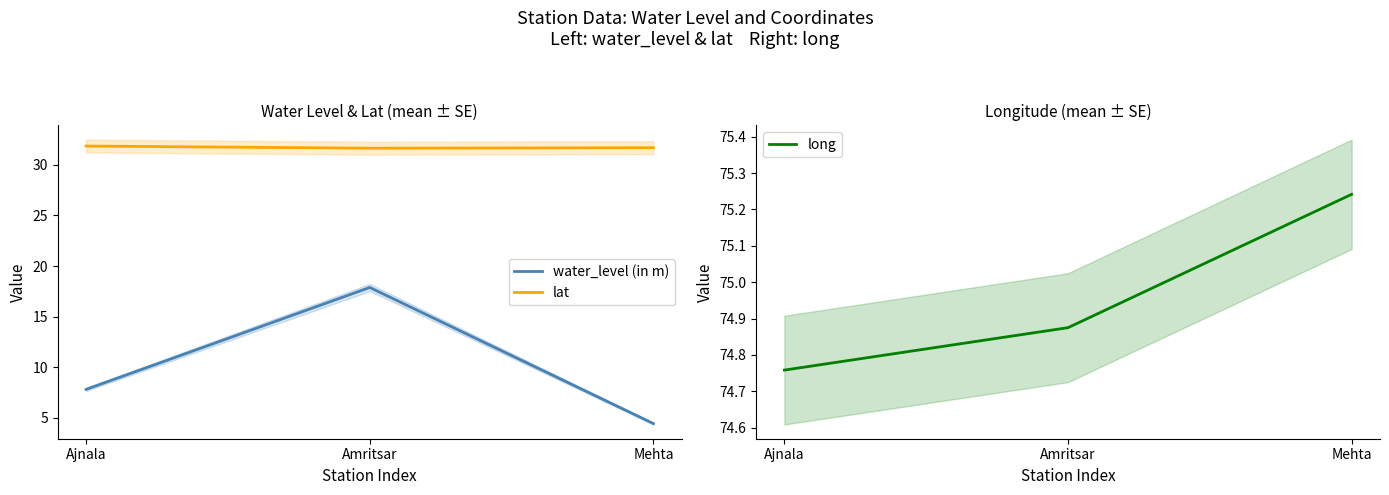

Read the long value at Ajnala.

74.8